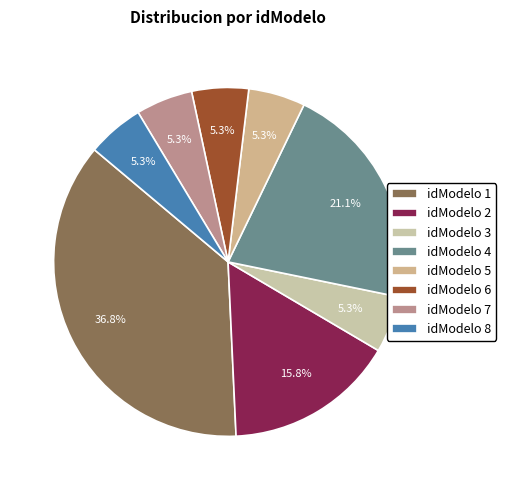

How many slices are in this pie chart?

8